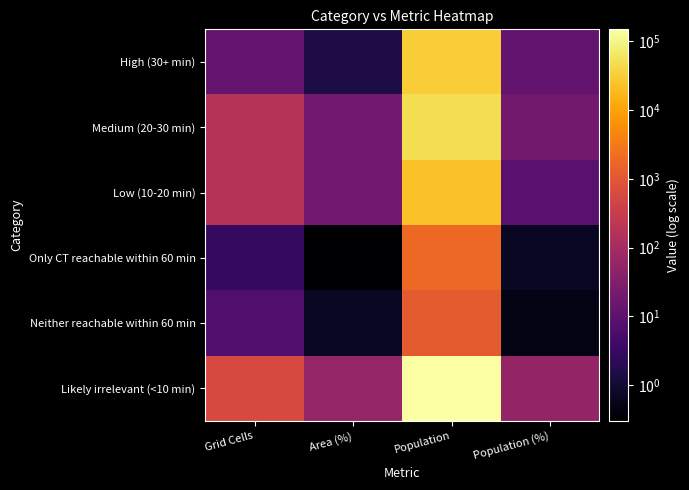

At how many categories does at least one series exceed 140246?

1